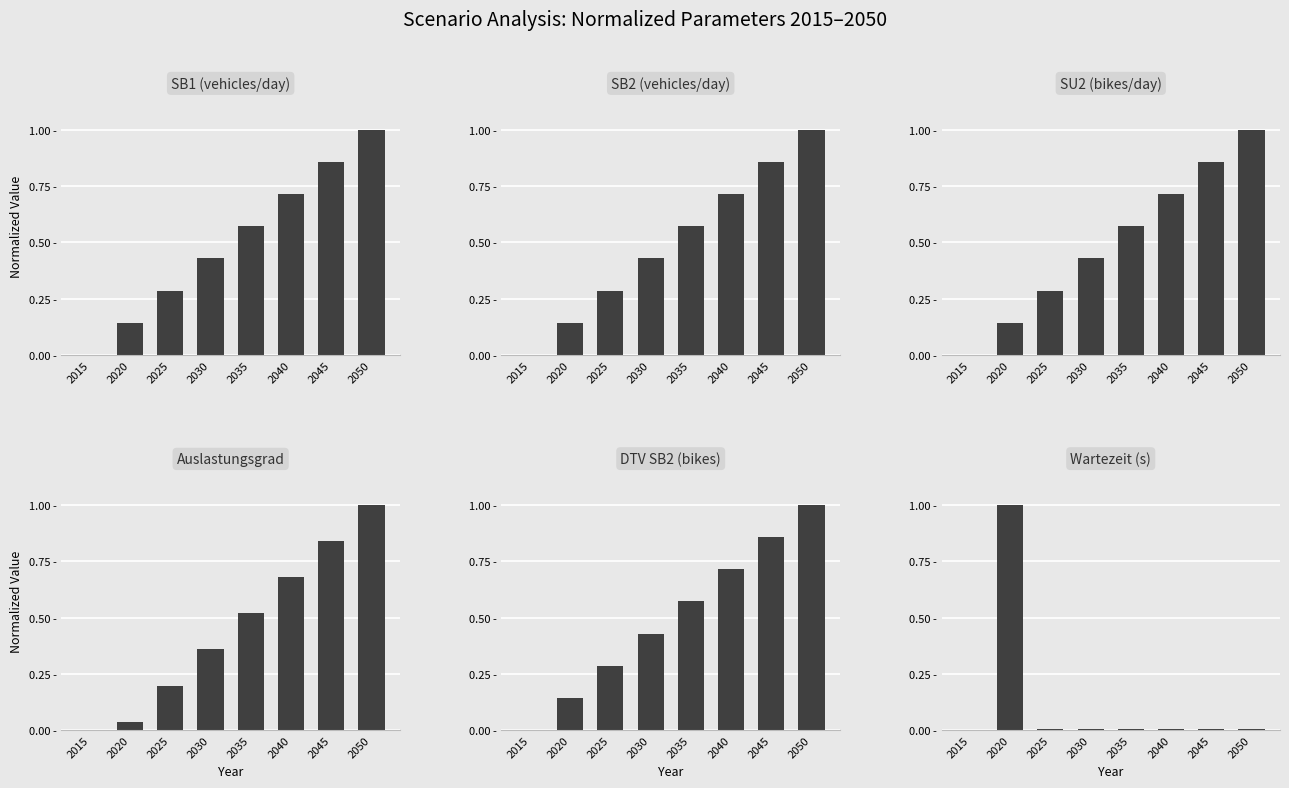

At which label is SU2 (bikes/day) closest to 0?

2015